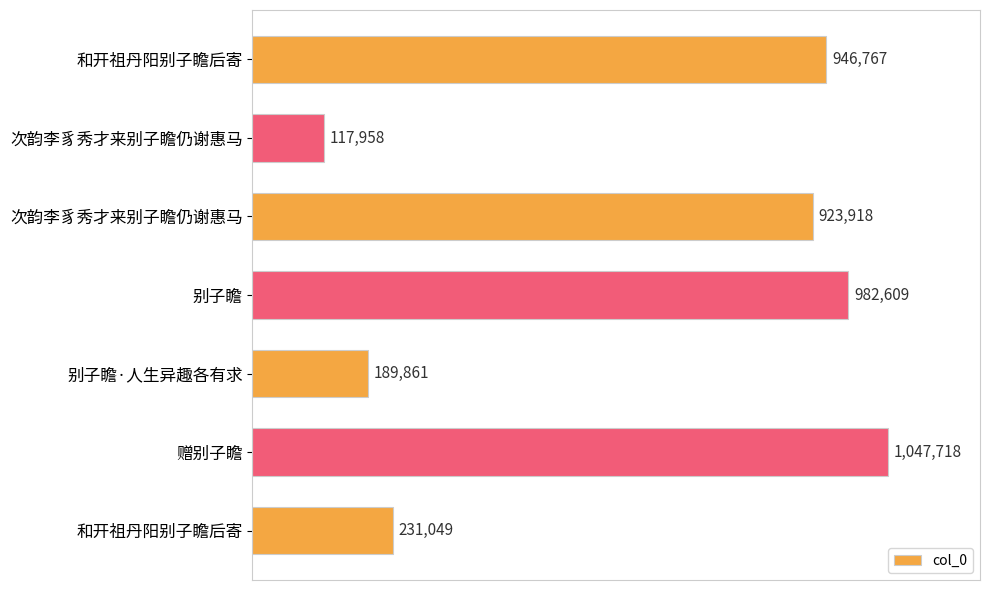

What is the sum of all values?

4439880